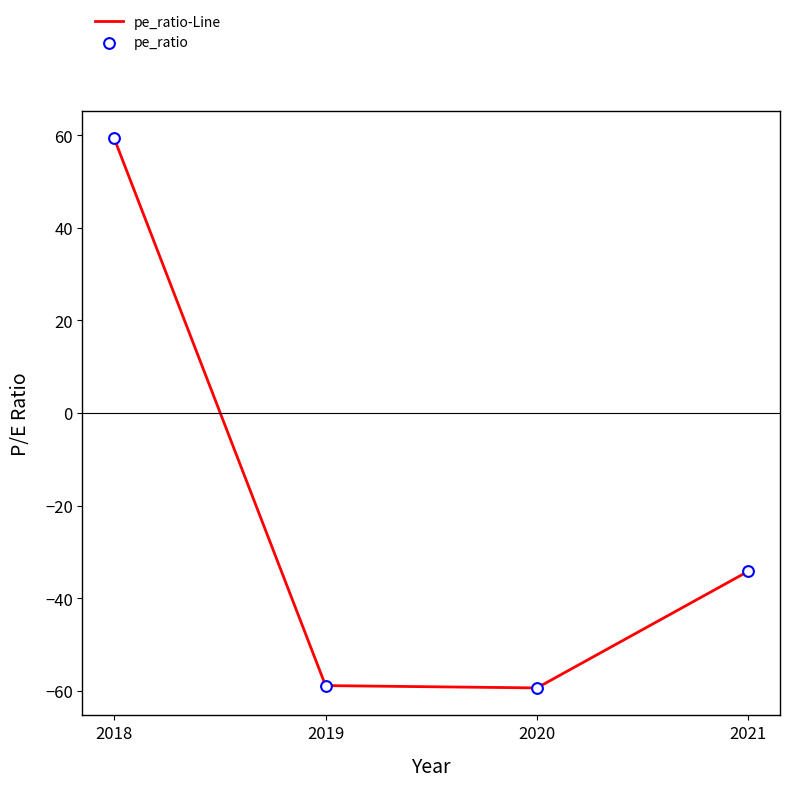

What are all the series names shown in the legend?

pe_ratio-Line, pe_ratio